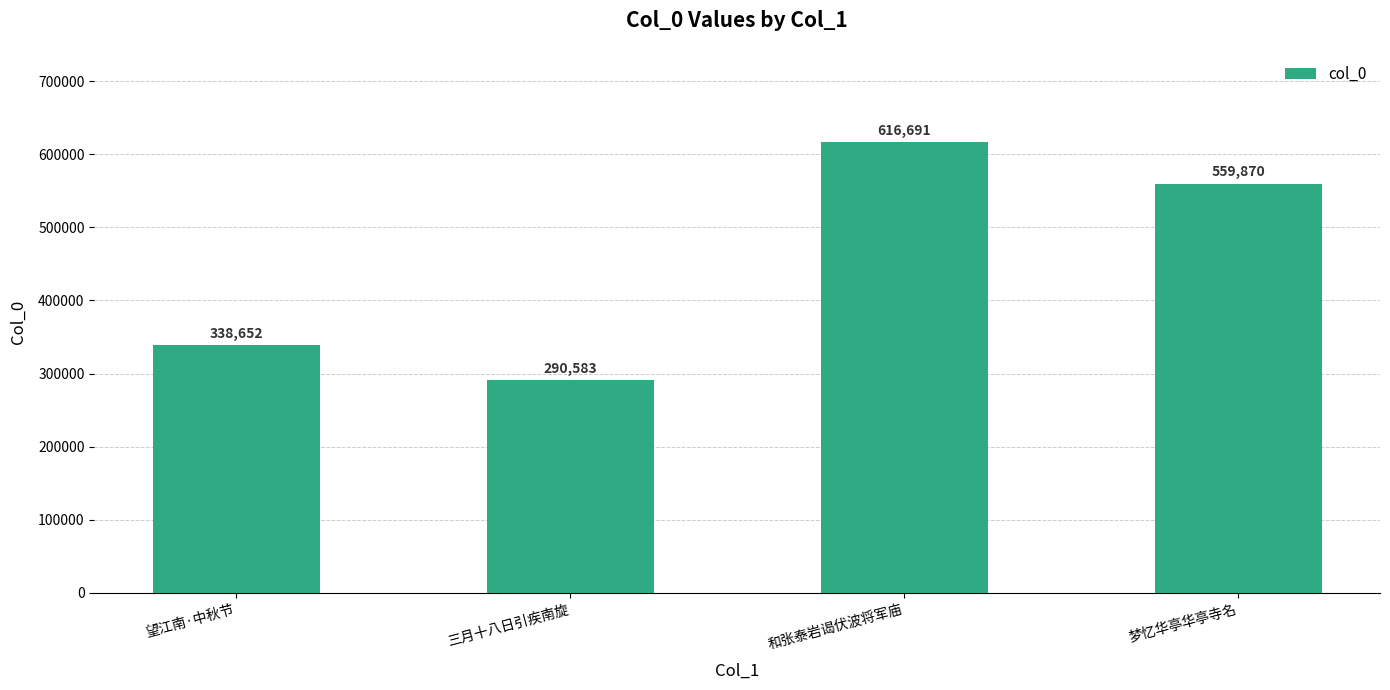

What is the sum of all values?

1805796